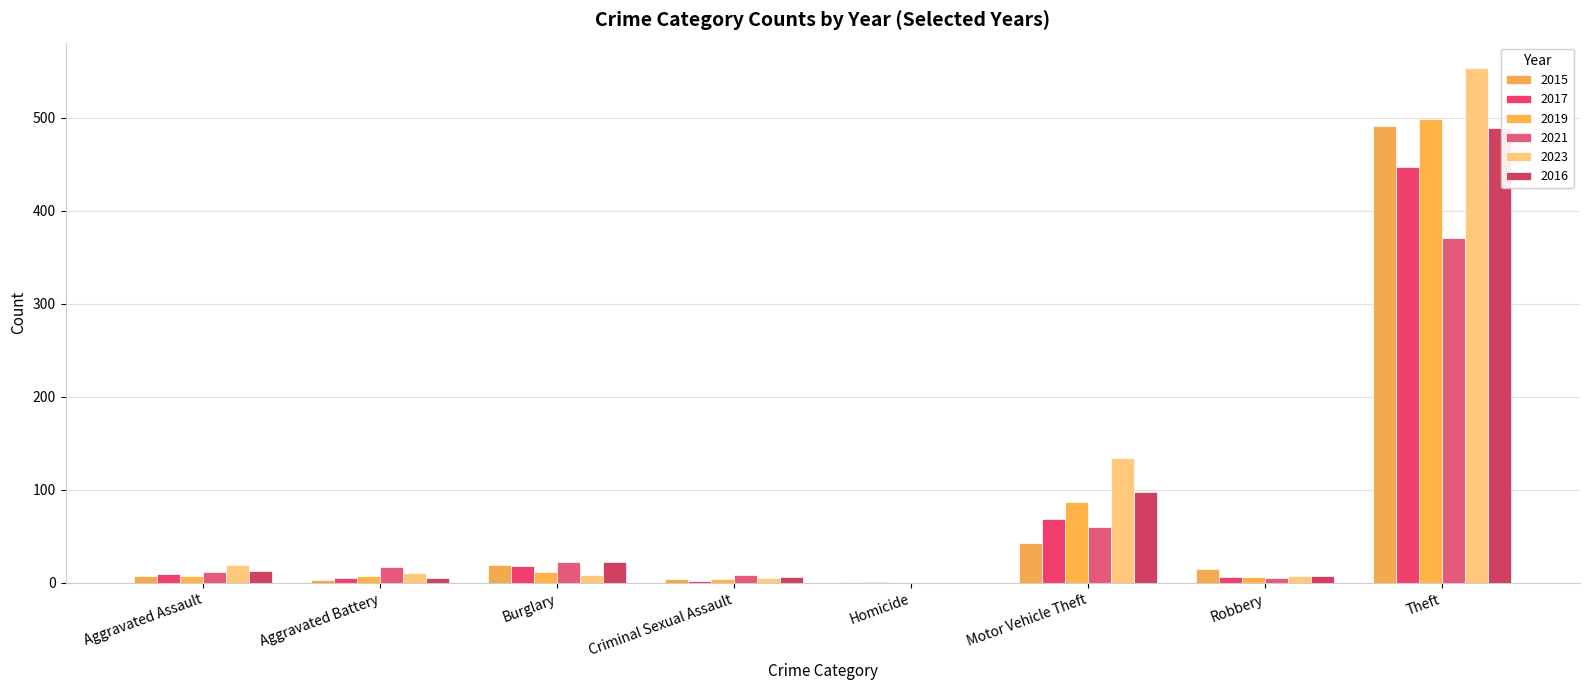

What is the maximum value shown in the chart?

553